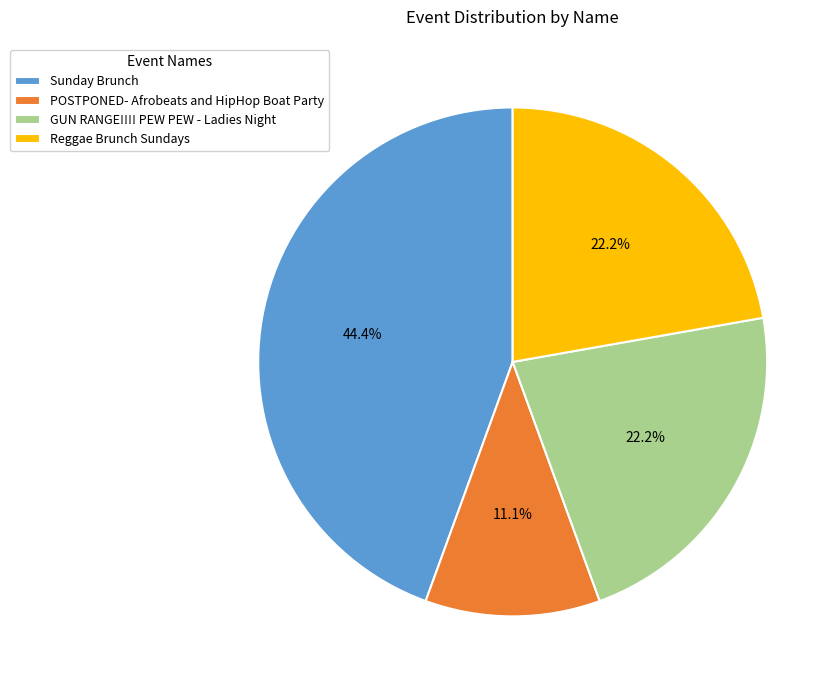

True or false: POSTPONED- Afrobeats and HipHop Boat Party accounts for 26% of the total.

False